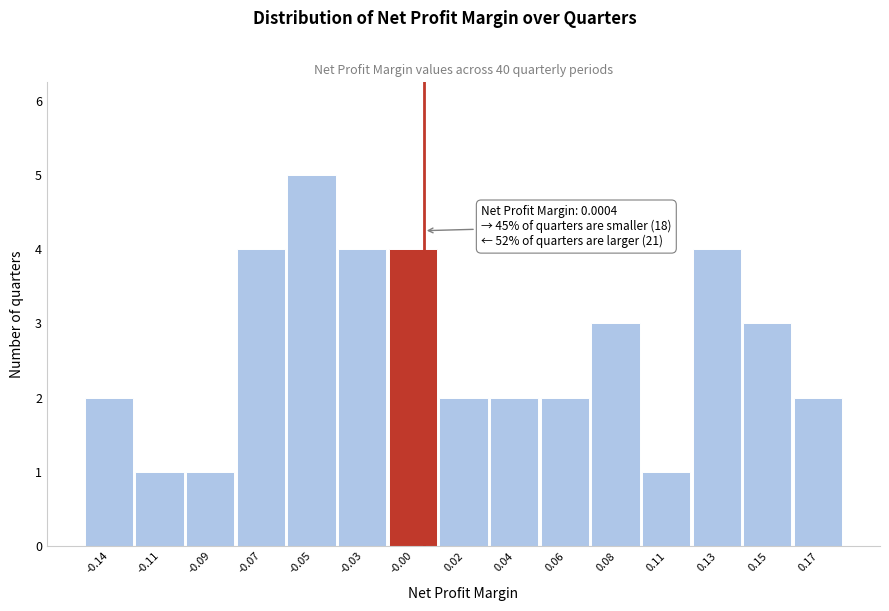

Reading left to right, list all the values displayed in this chart.

2	1	1	4	5	4	4	2	2	2	3	1	4	3	2